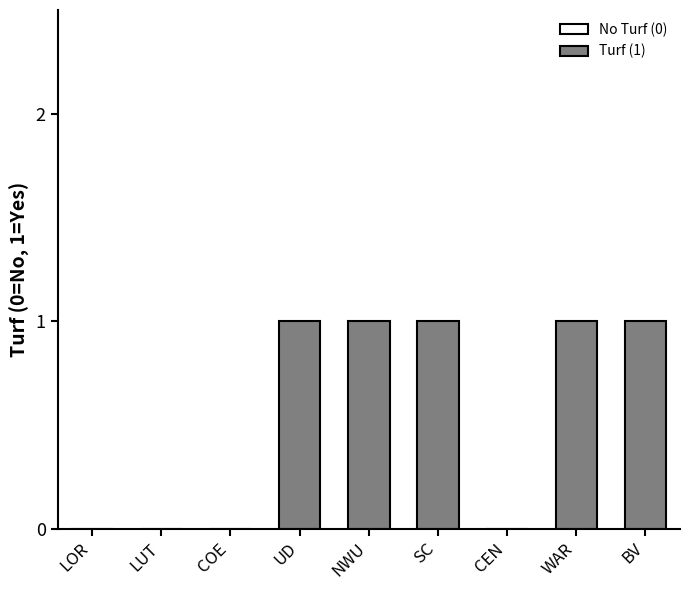

Which has a higher value, BV or COE?

BV